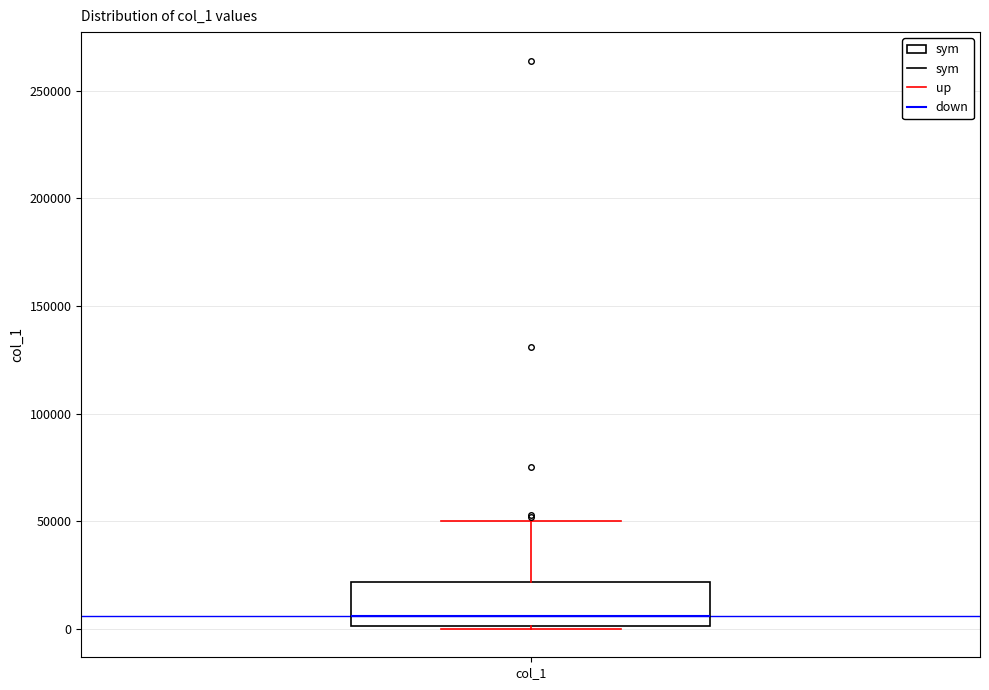

Where is the upper edge of the box for col_1 on the y-axis? The values are not printed on the chart, so give them approximately, as read against the axis.

20000